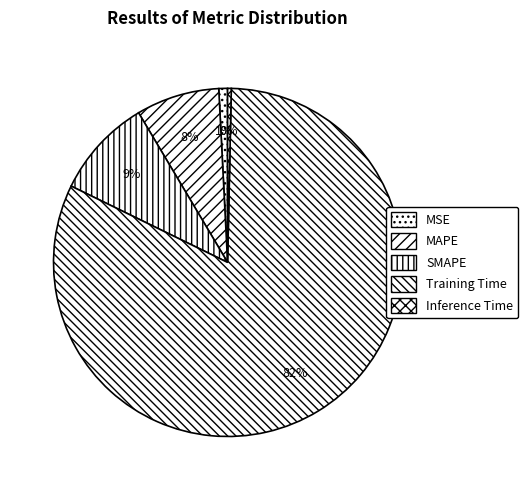

Count the number of slices in the pie.

5